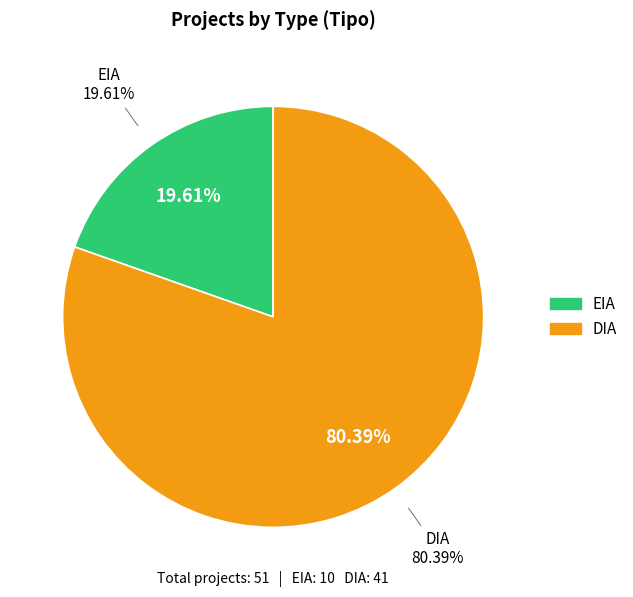

To the nearest percent, what is the difference between the EIA and DIA slice percentages?

61%